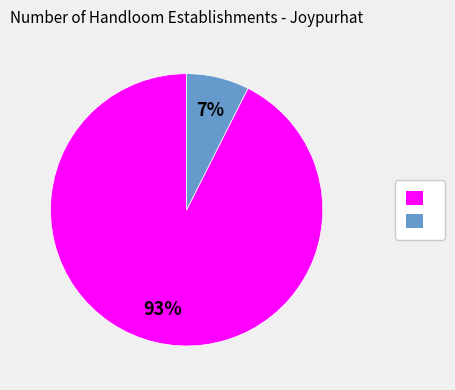

To the nearest percent, what is the average slice percentage?

50%